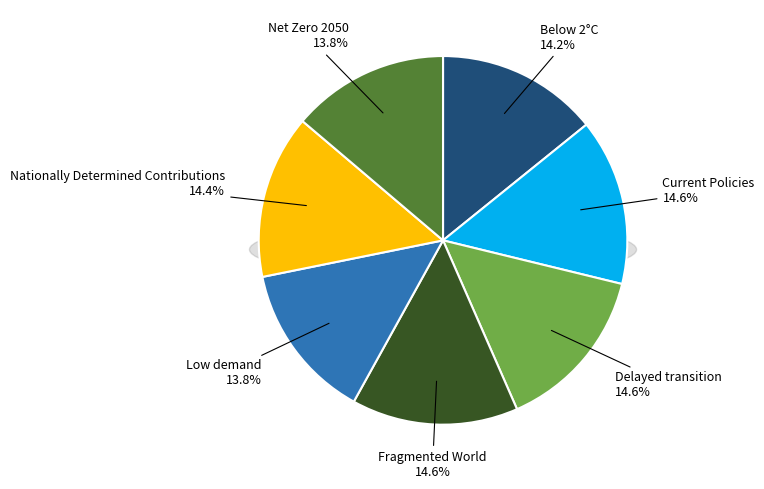

Is there any slice that represents more than half of the pie?

No